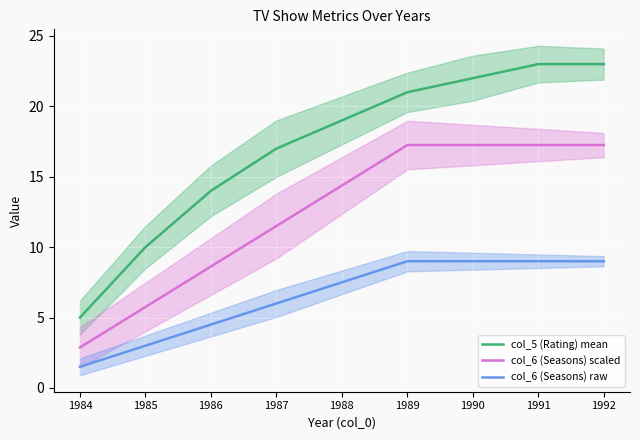

Rank the series at 1987 from highest to lowest value.

col_5 (Rating) mean, col_6 (Seasons) scaled, col_6 (Seasons) raw